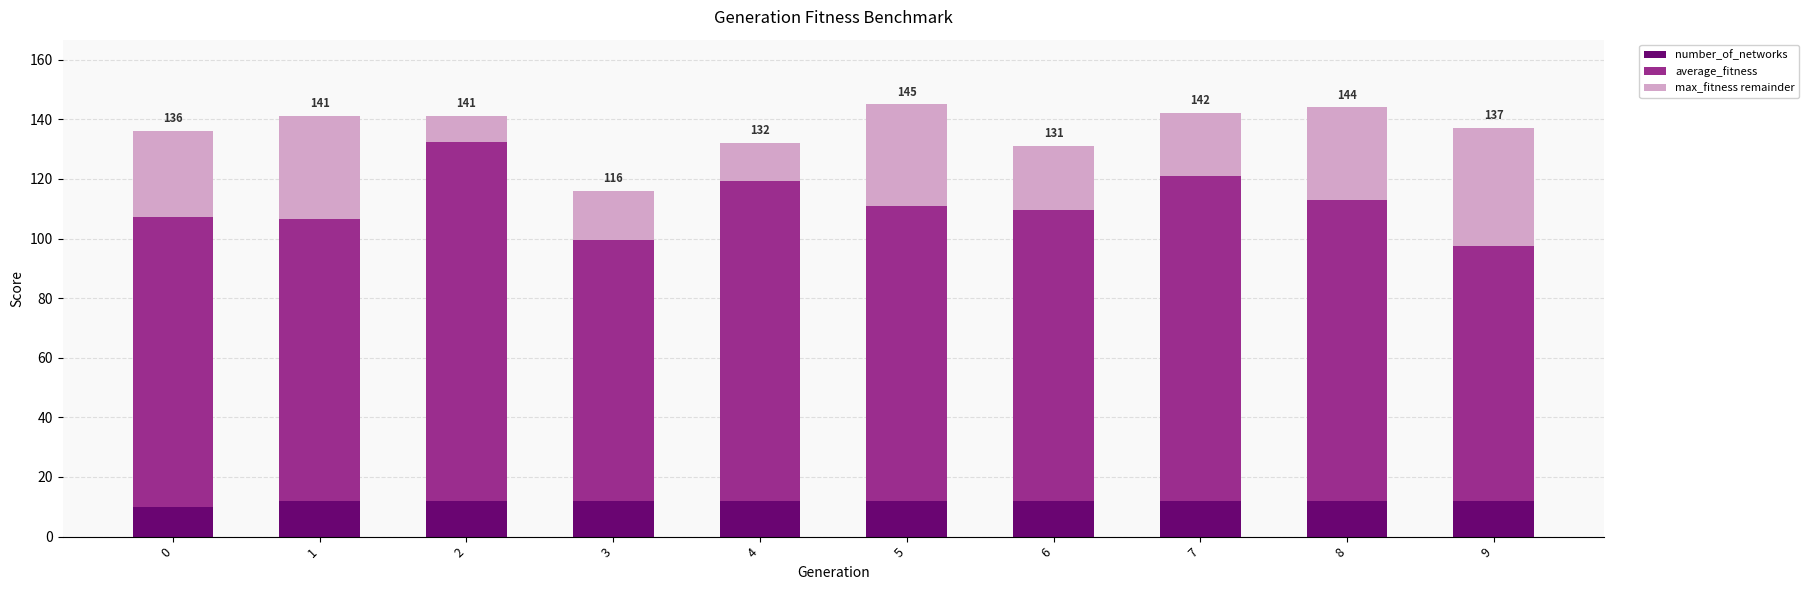

What are all the series names shown in the legend?

number_of_networks, average_fitness, max_fitness remainder